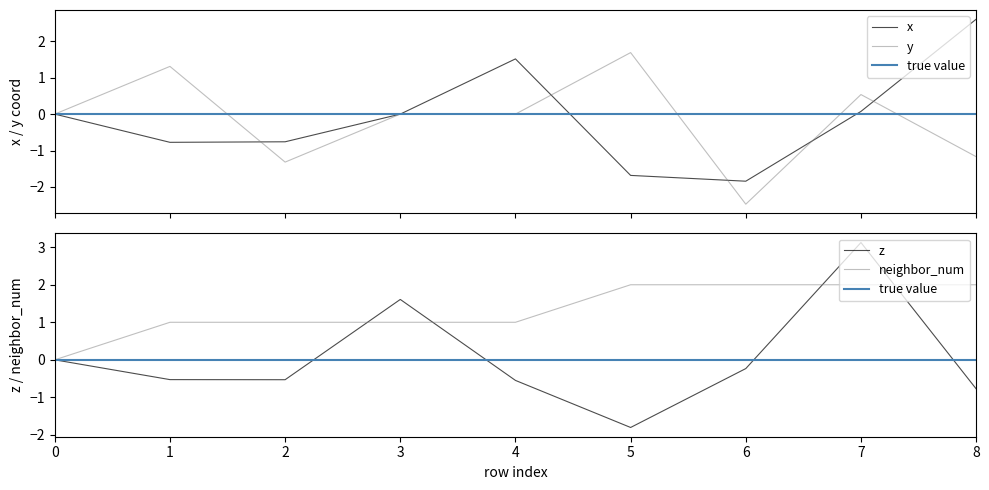

At which category is the sum across all series the highest?

7